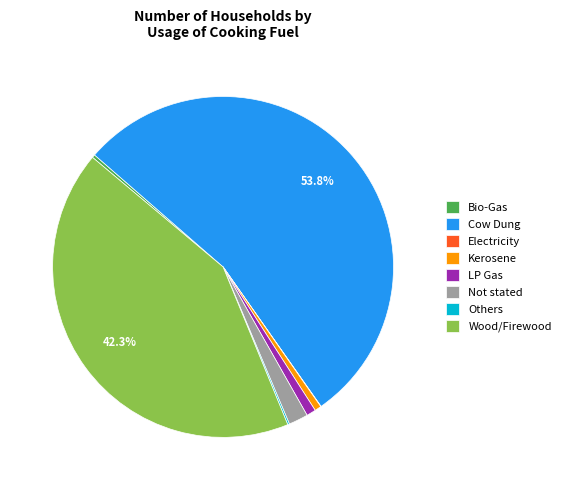

What is the largest slice in the pie chart?

Cow Dung